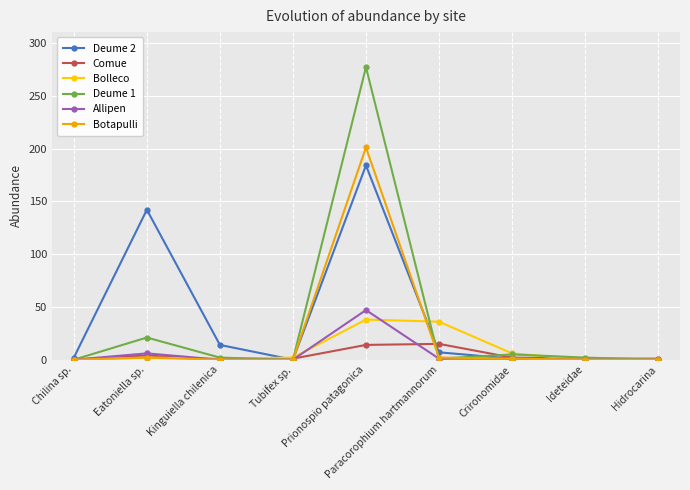

At which category does Deume 2 reach its first local valley?

Tubifex sp.